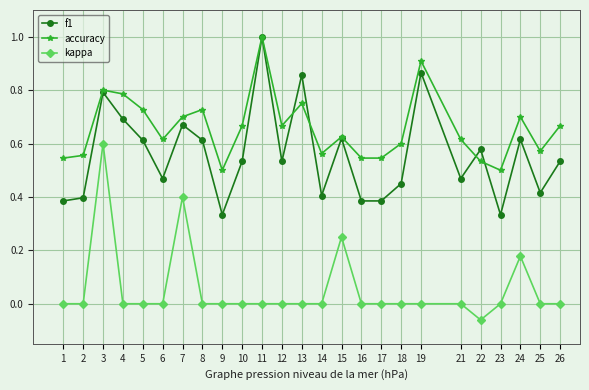

True or false: accuracy and kappa cross at least once.

False